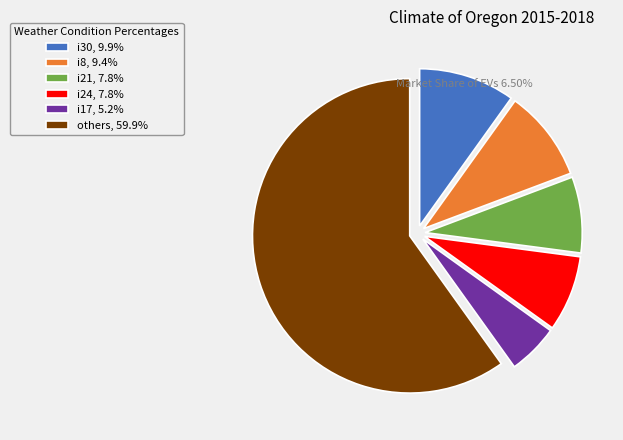

Is there any slice that represents more than half of the pie?

Yes